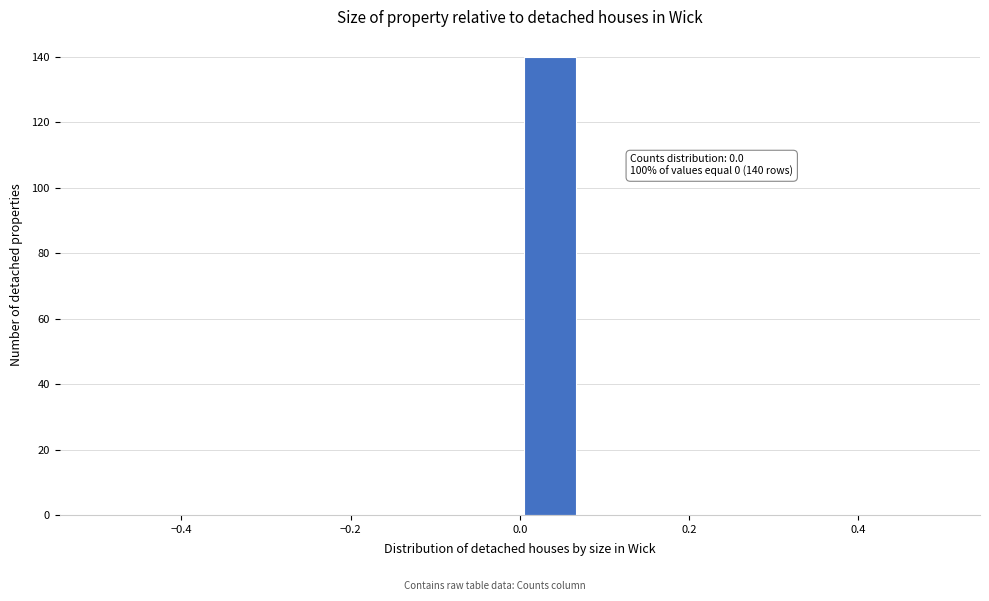

Around what value on the x-axis is the tallest bar? Give the approximate position of its centre, as read against the axis.

0.04